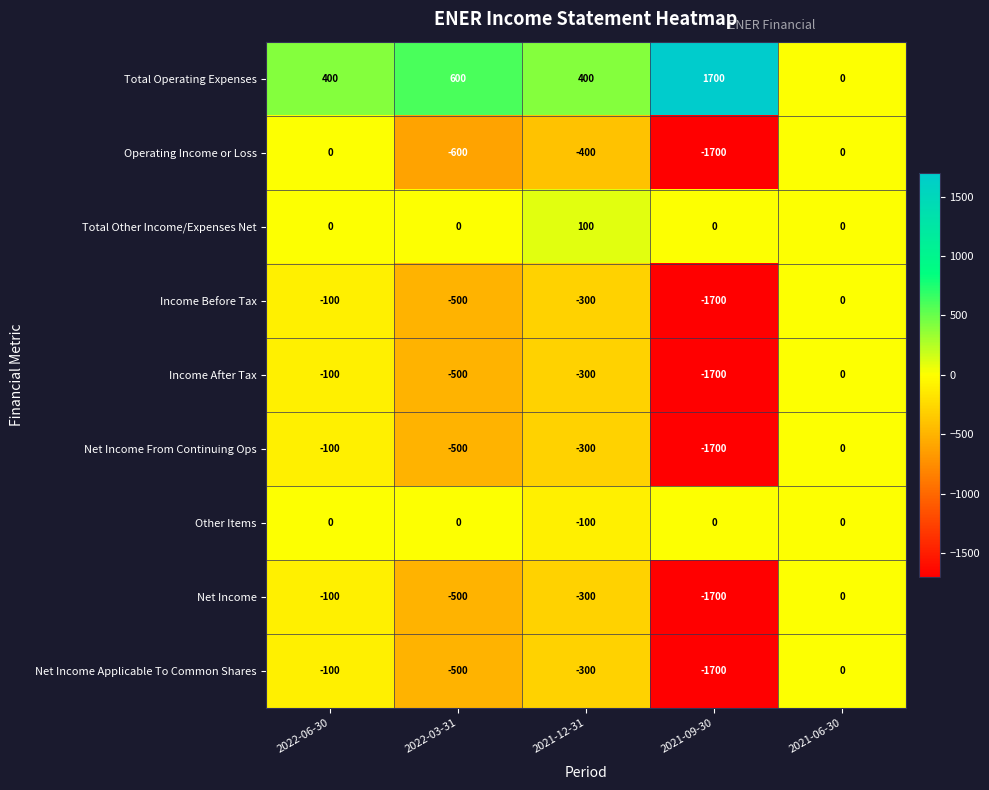

True or false: Income After Tax has a value of -500 at 2022-03-31.

True